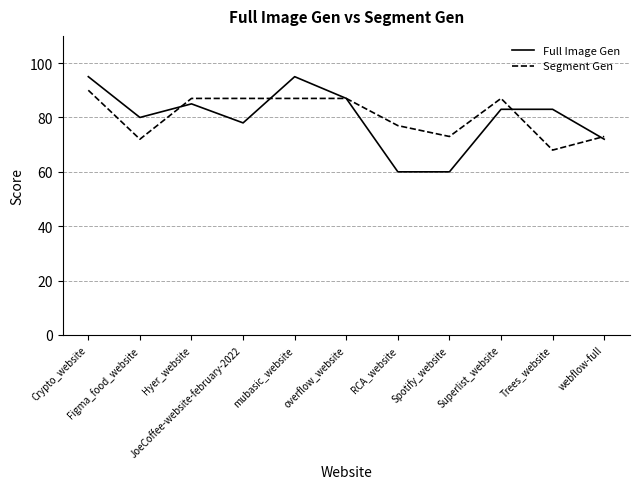

What is the difference between the second highest and second lowest values in the Segment Gen series?

15